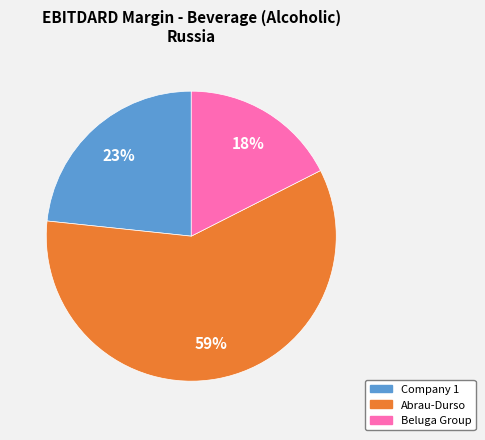

Is there any slice that represents more than half of the pie?

Yes